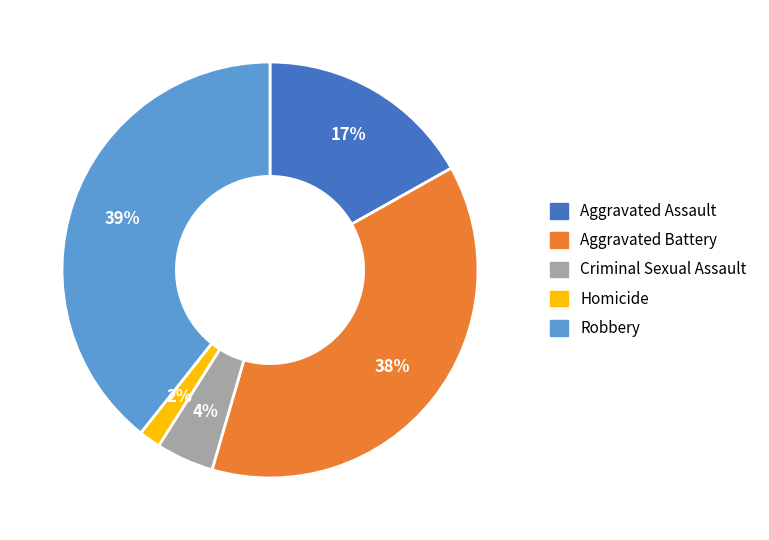

Count the number of slices in the pie.

5